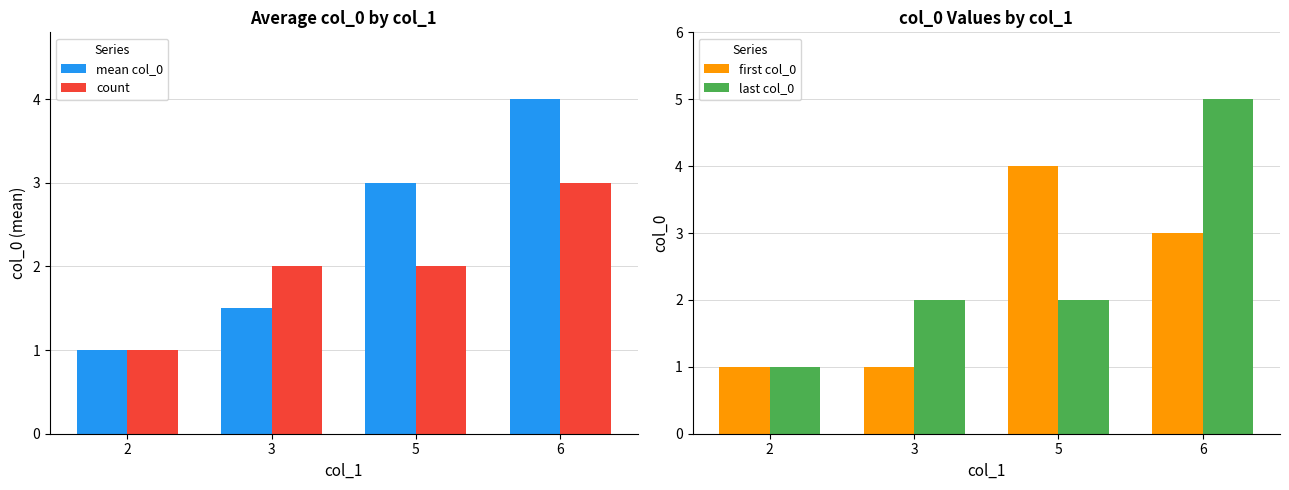

Which category has the highest value in the first col_0 series?

5